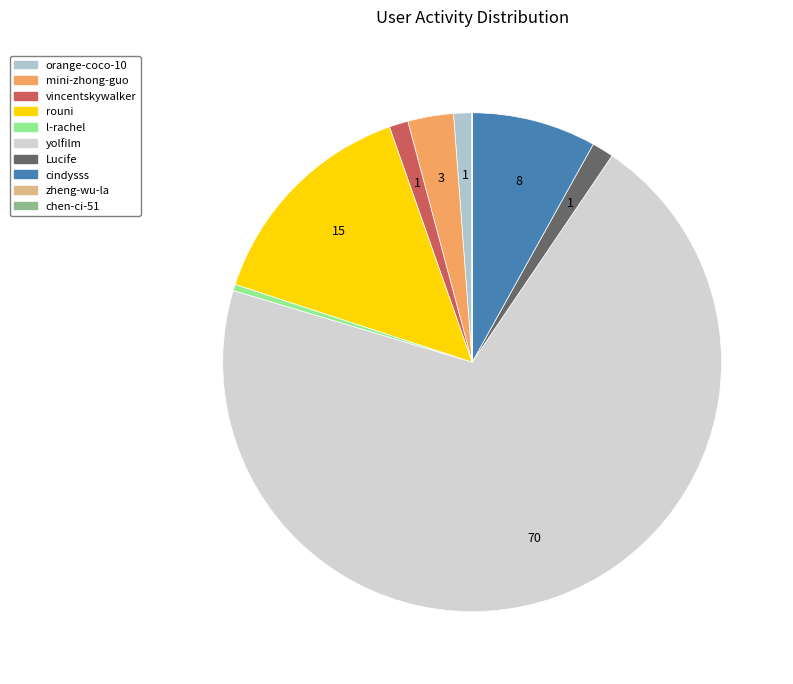

What is the ratio of the value at chen-ci-51 to the value at zheng-wu-la?

0.3